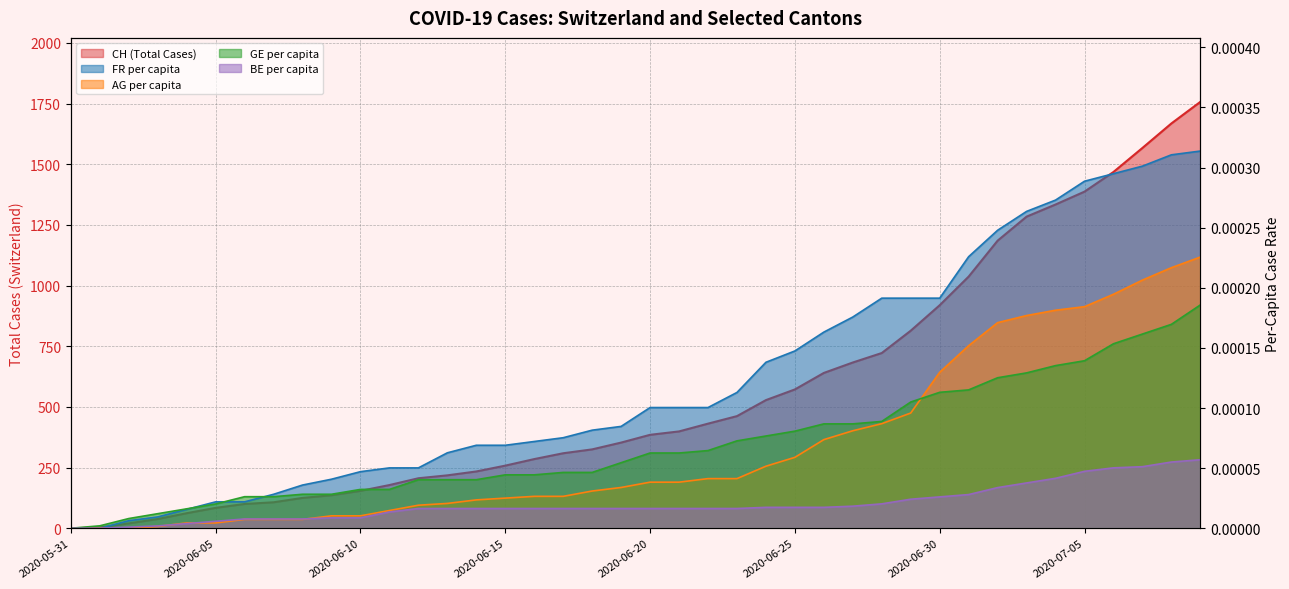

What is the value of the CH point at the 10th from the left?

136.0